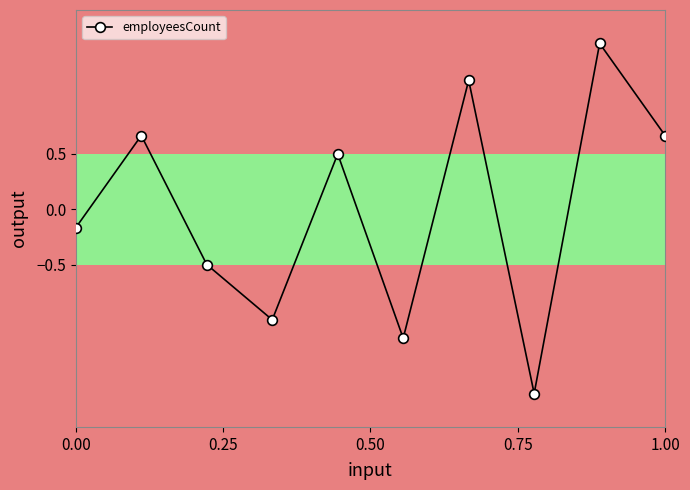

How many interior local peaks (higher than both neighbors) does the data have?

4